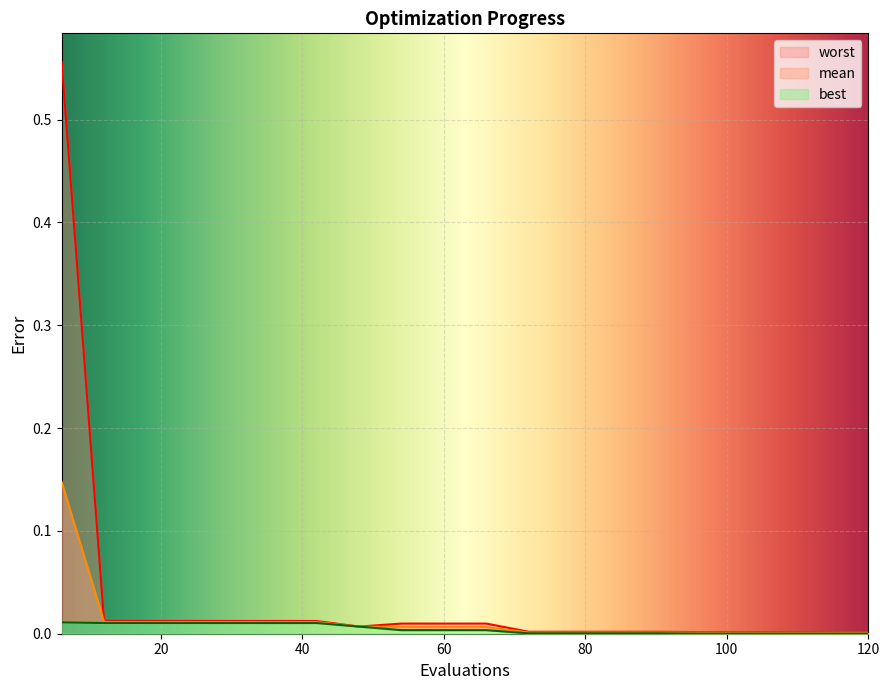

Which series has the largest total across all categories?

worst